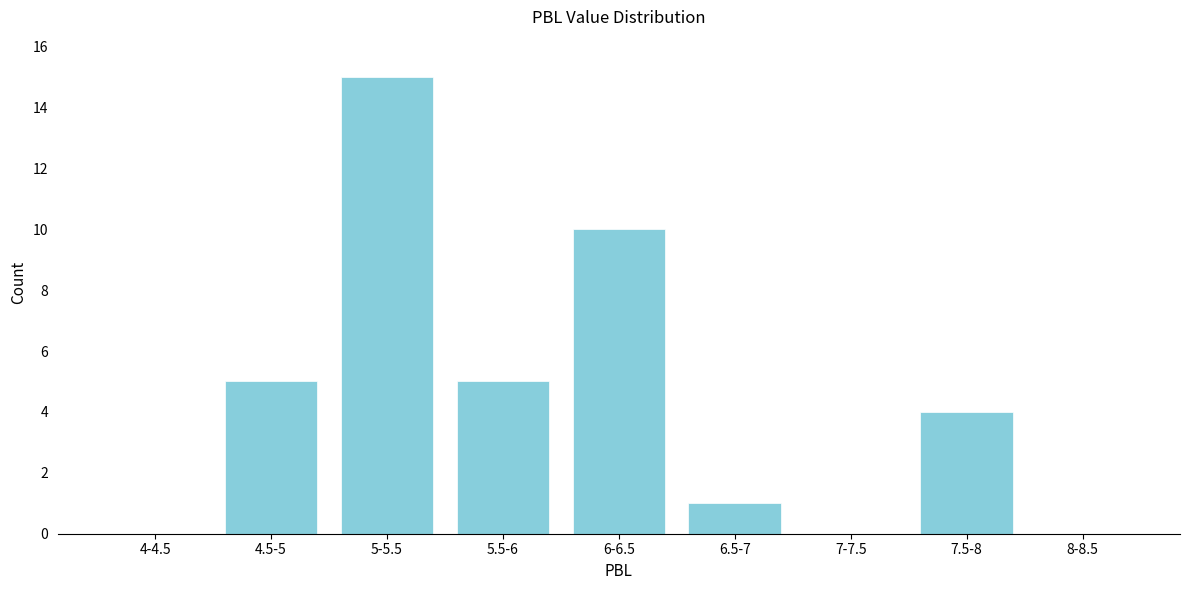

Reading right to left, extract all data points from this chart.

8-8.5=0	7.5-8=4	7-7.5=0	6.5-7=1	6-6.5=10	5.5-6=5	5-5.5=15	4.5-5=5	4-4.5=0